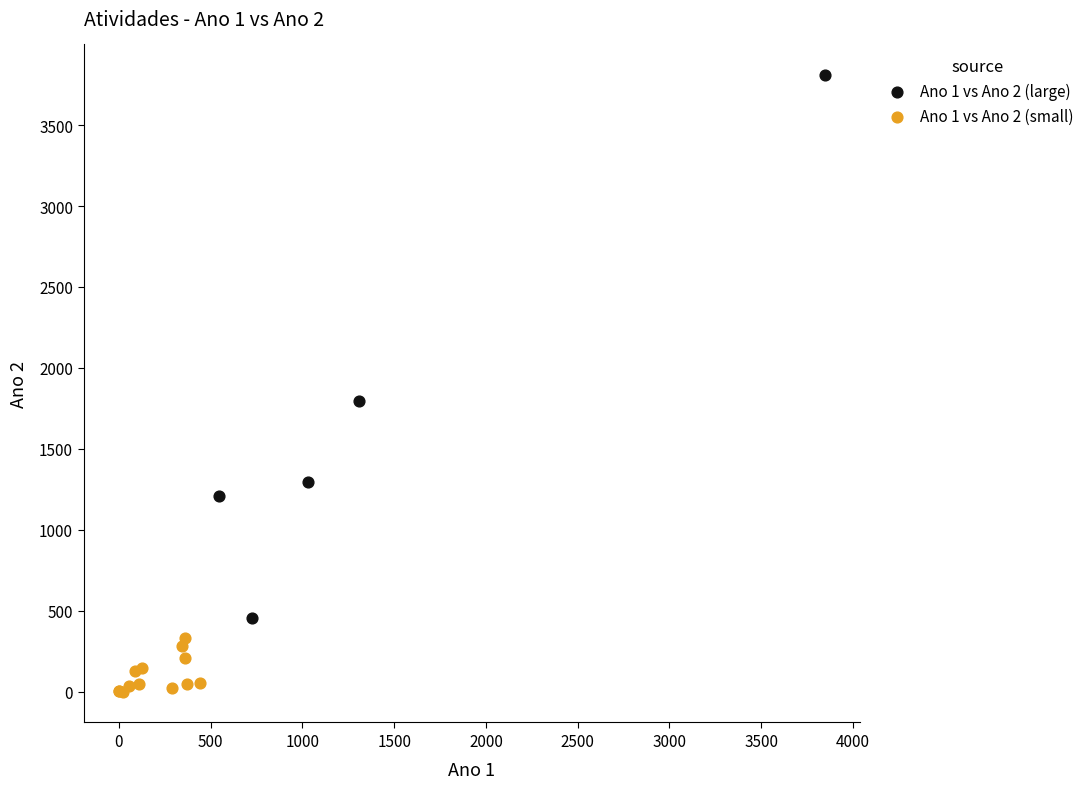

Which series reaches the maximum Y coordinate?

Ano 1 vs Ano 2 (large)